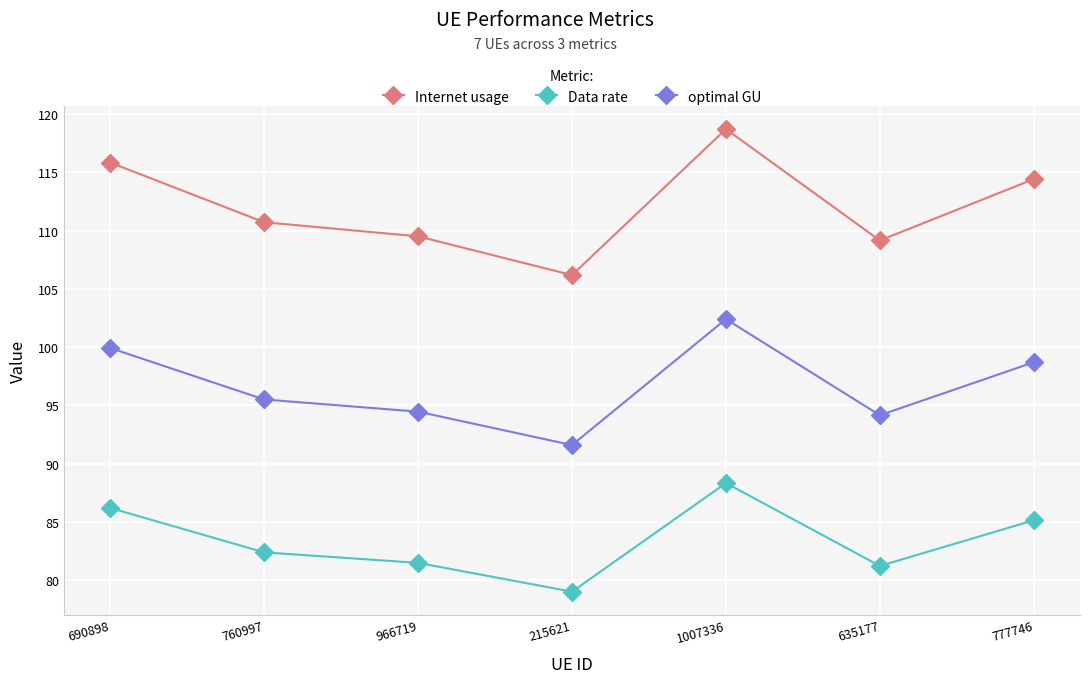

True or false: optimal GU and Internet usage intersect in this chart.

False